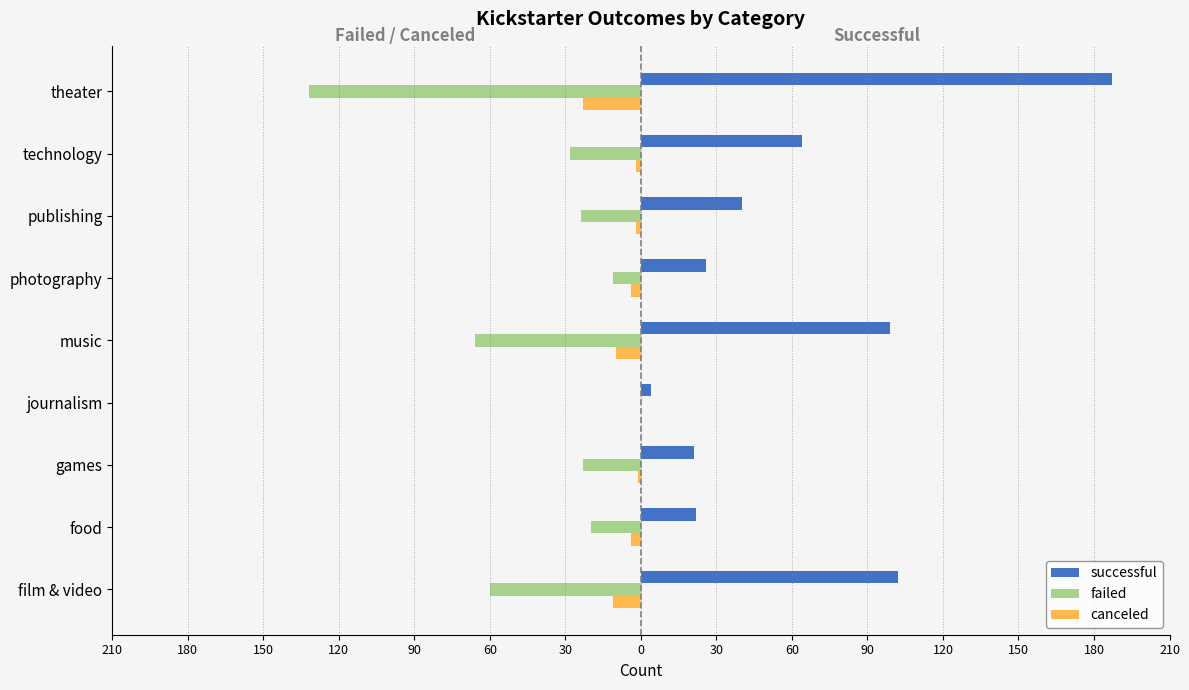

What are all the series names shown in the legend?

successful, failed, canceled